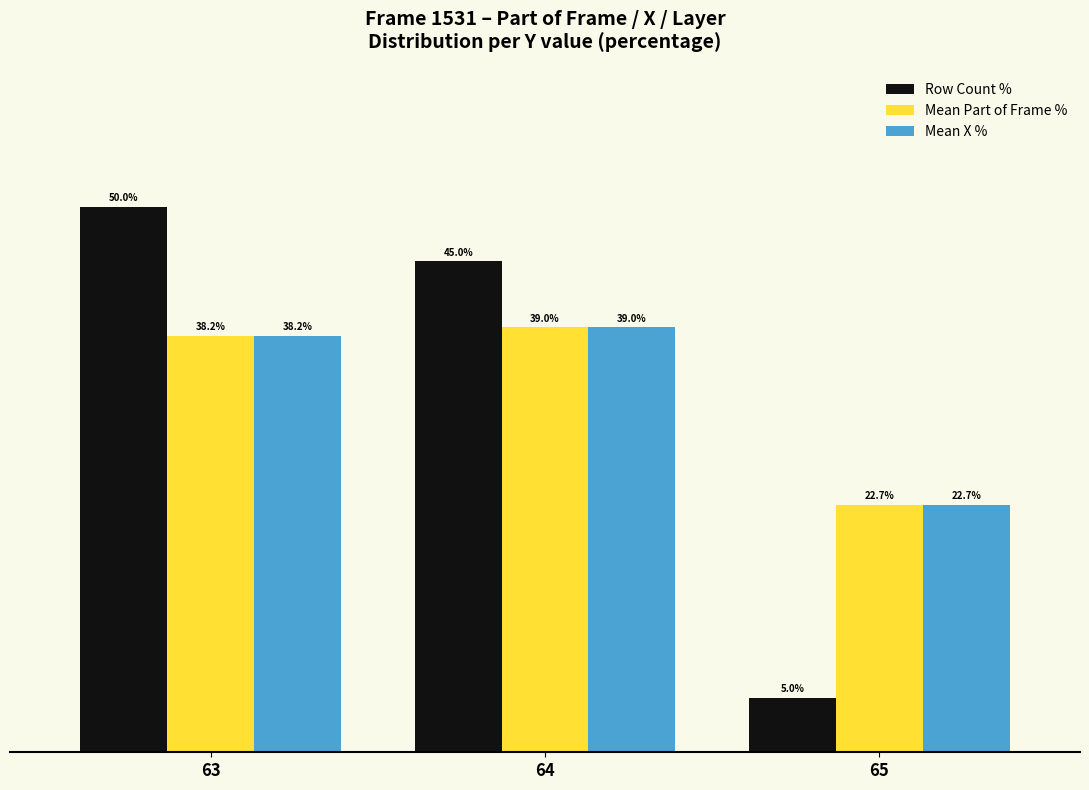

Does the chart contain any negative values?

No